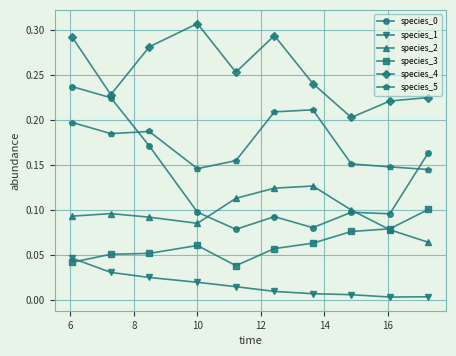

What is the sum of all species_3 values?

0.6